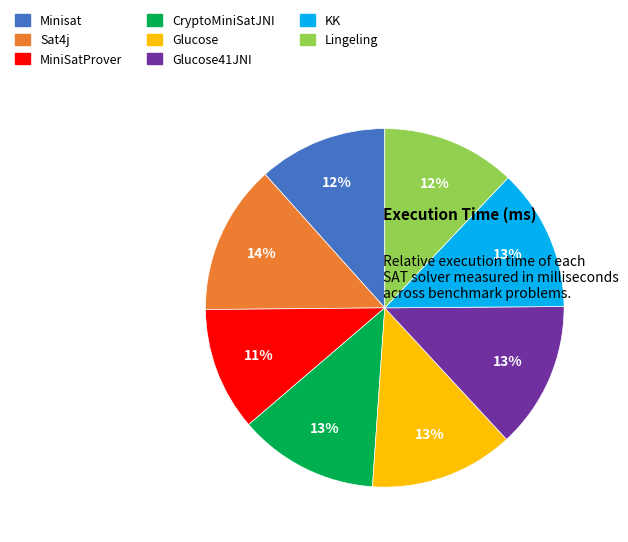

How many segments does this pie chart have?

8